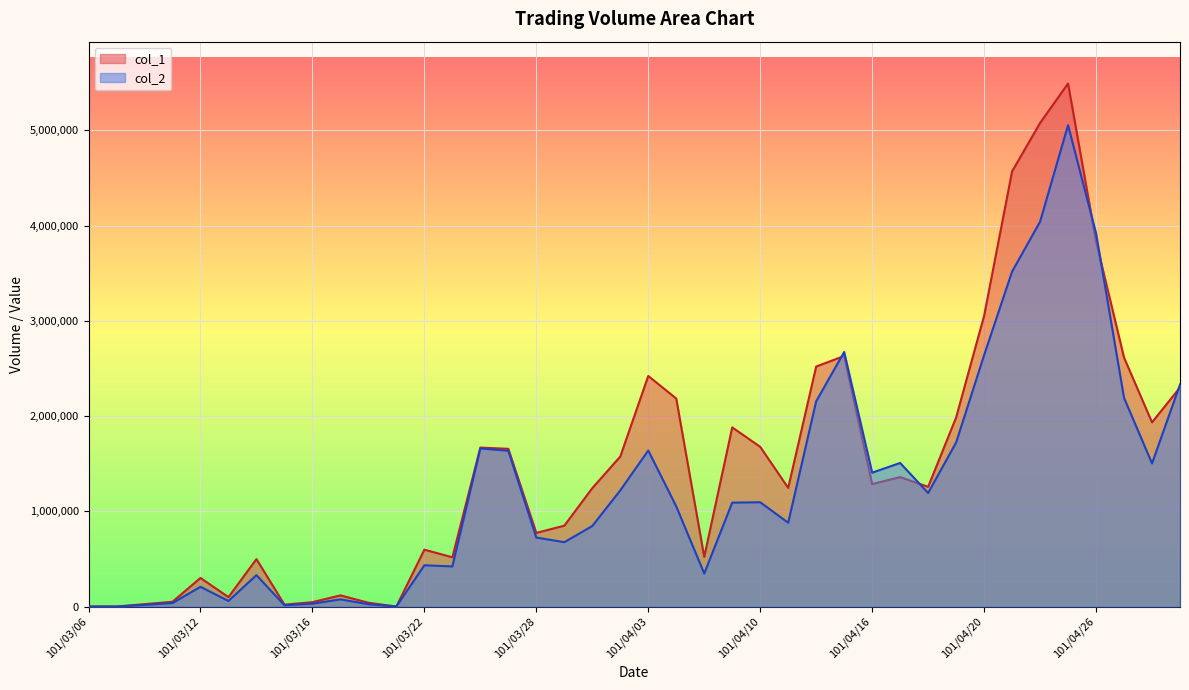

True or false: col_2 has more than 0 points higher than both neighbors.

True